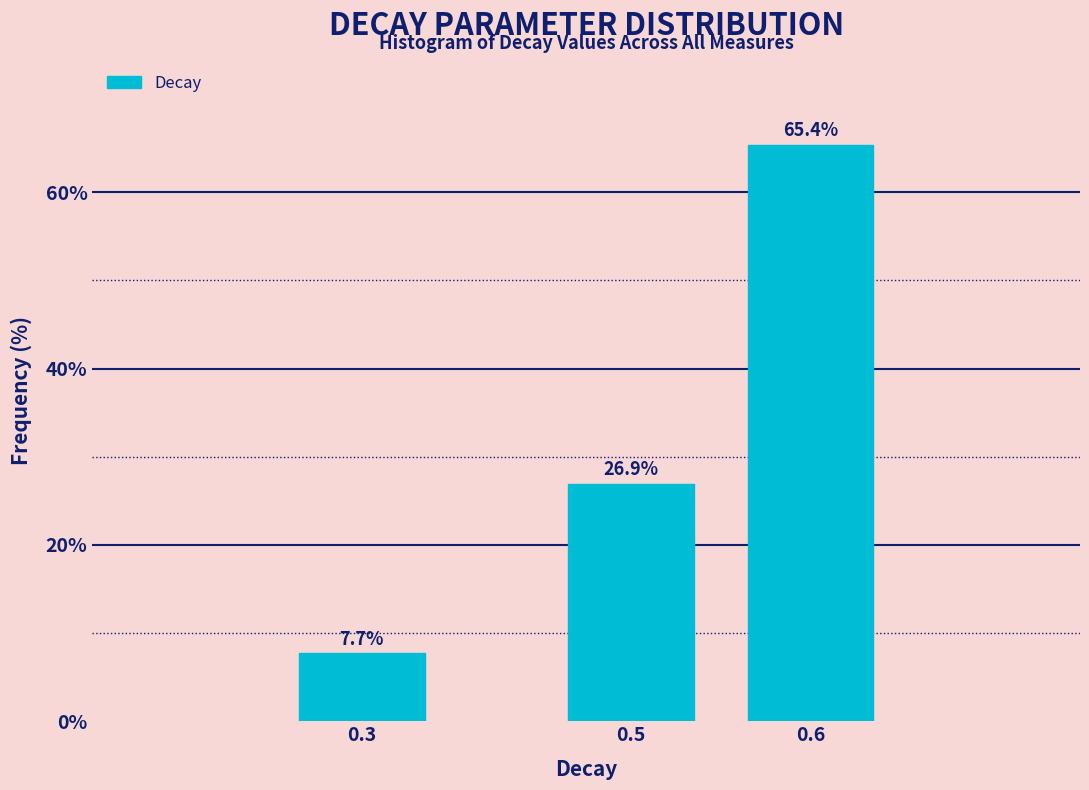

Reading left to right, transcribe all the data shown in this chart.

7.7	26.9	65.4